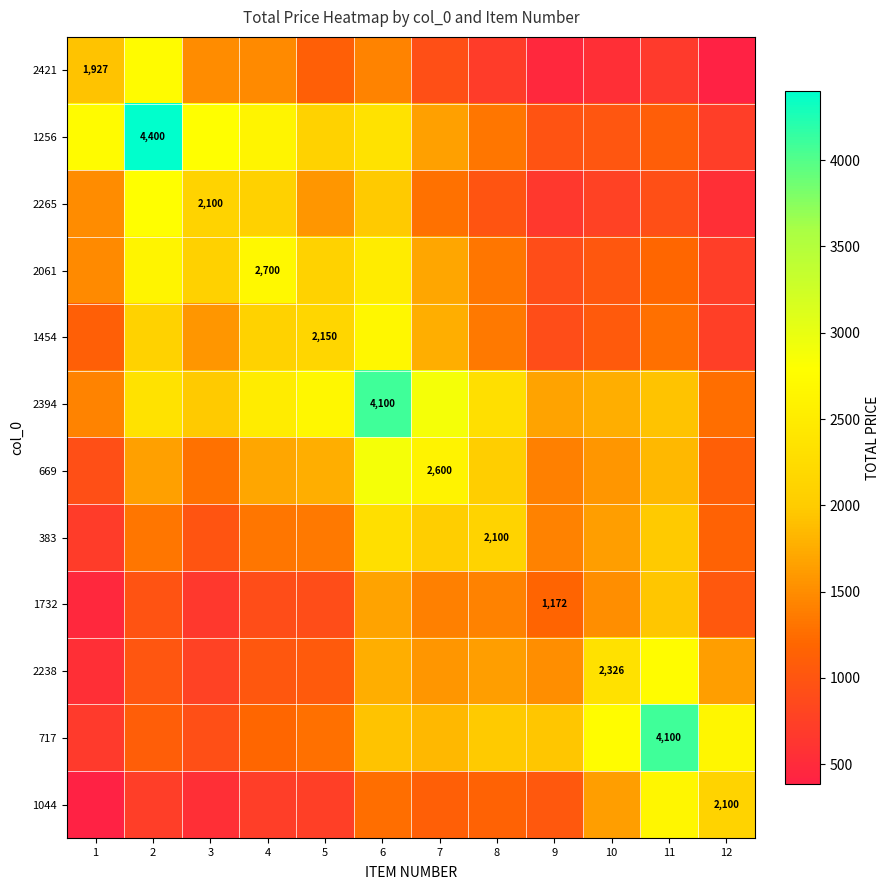

True or false: 1732 has a value of 911.7 at 5.

True